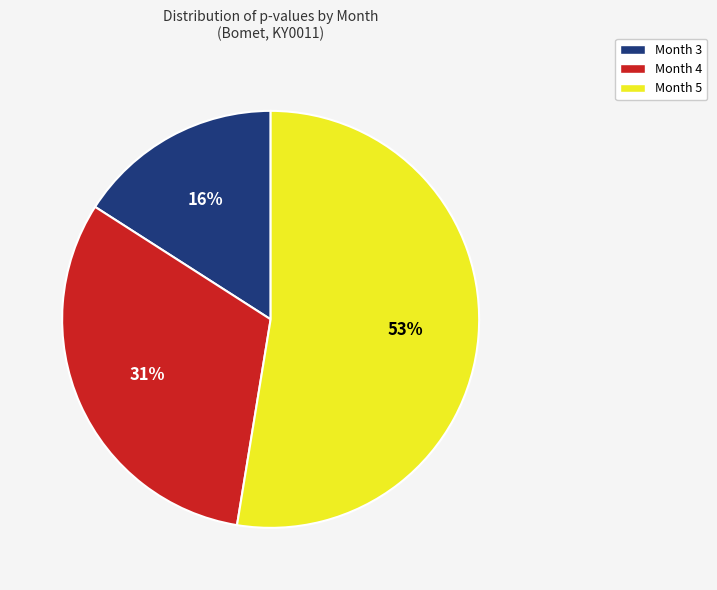

Is the sum of Month 3 and Month 4 greater than half?

No